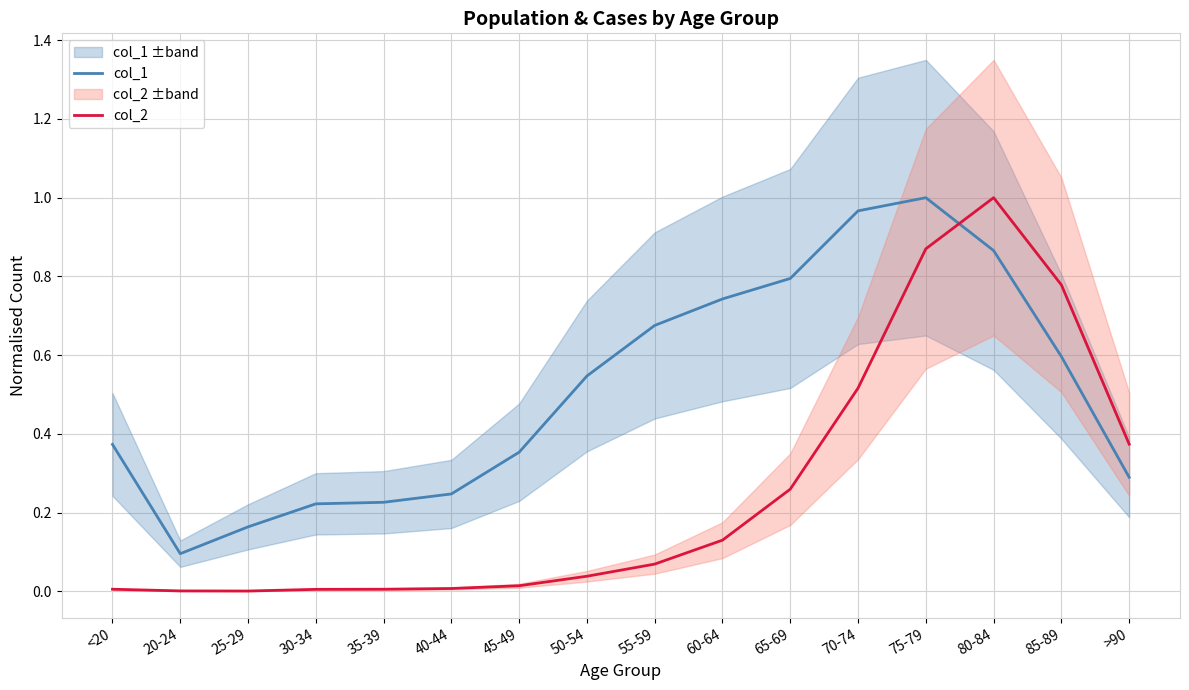

Count the number of categories in the chart.

16